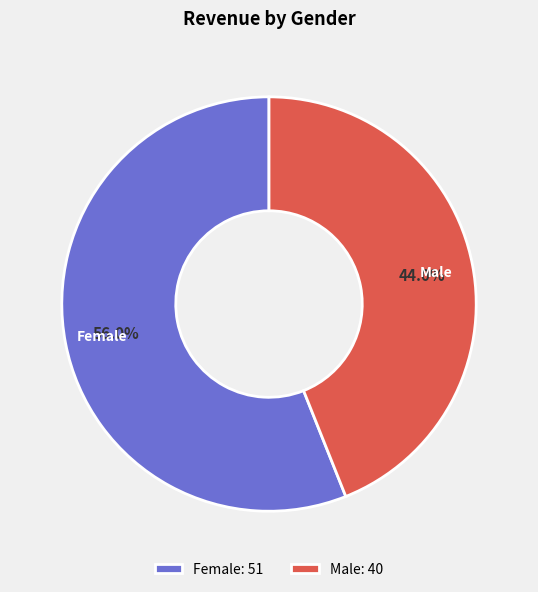

To the nearest percent, what percentage of the pie is Female?

56%